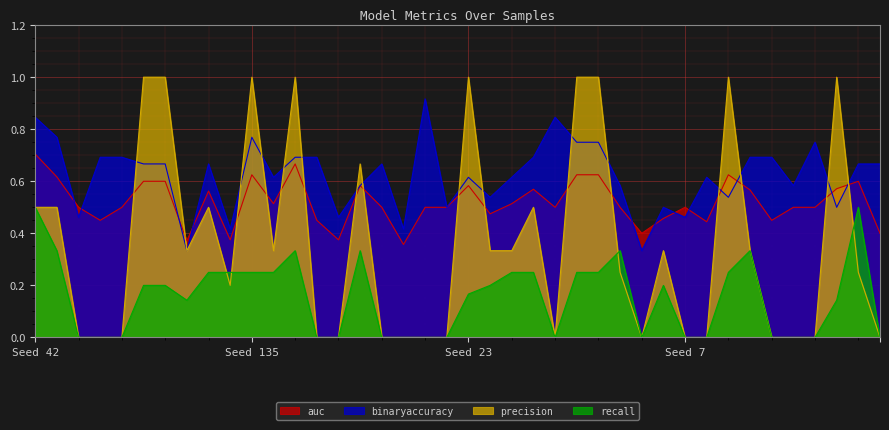

True or false: recall and binaryaccuracy intersect in this chart.

False